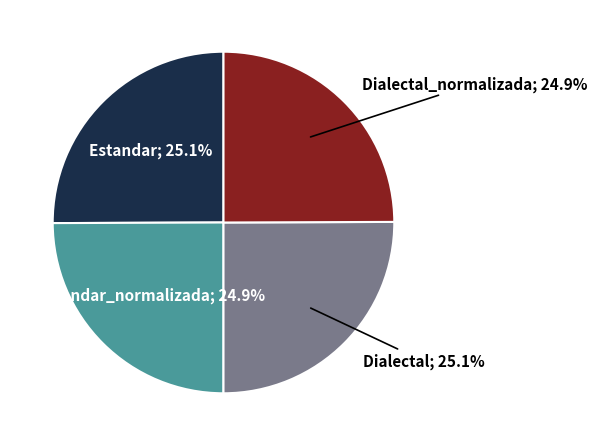

Is there any slice that represents more than half of the pie?

No